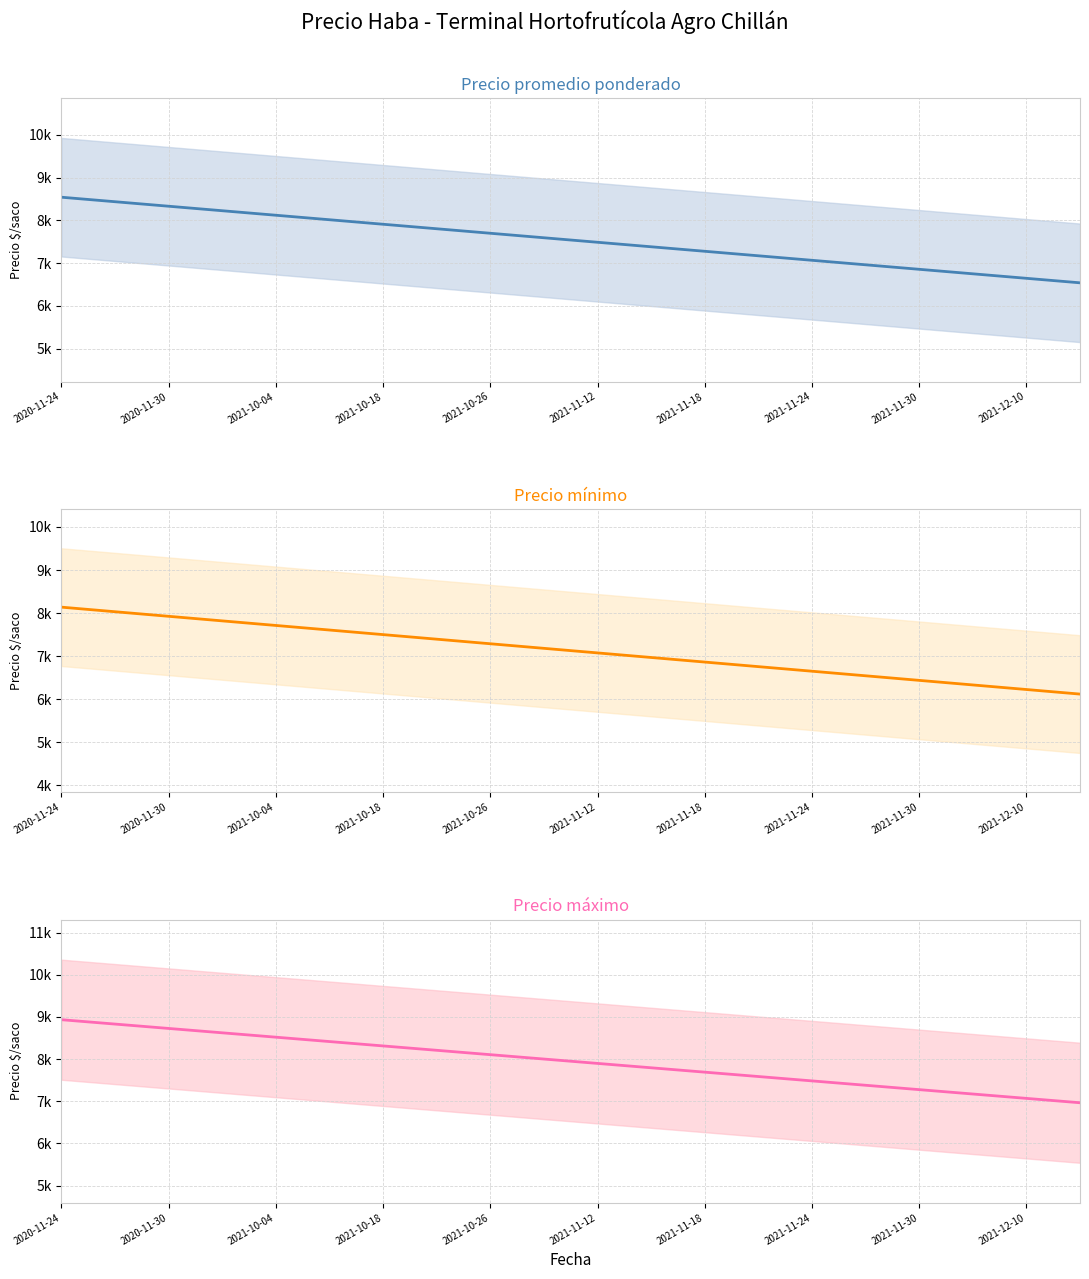

At which label does Precio promedio ponderado first exceed 7540?

2020-11-24